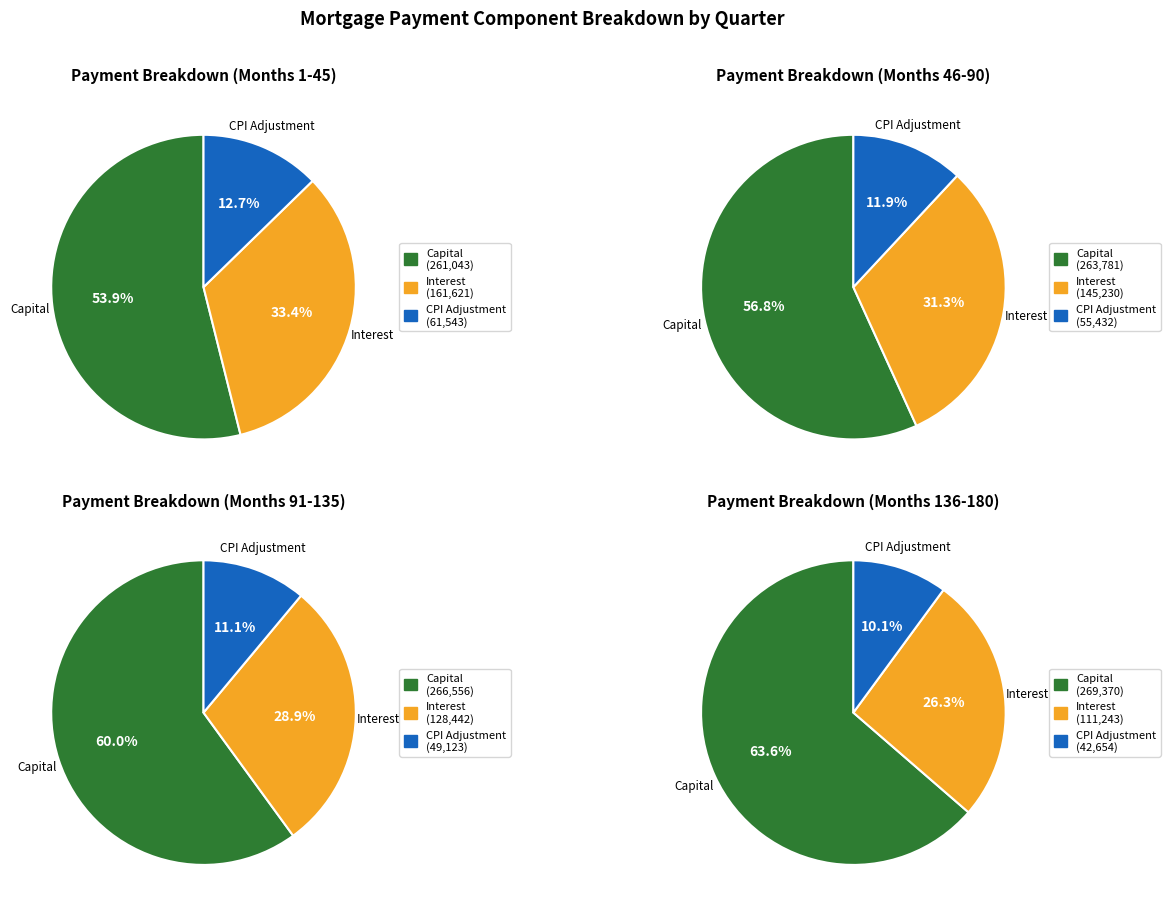

To the nearest percent, what is the difference between the 1 and 2 slice percentages?

2%